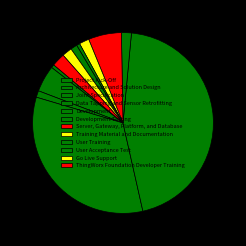

How many slices are in this pie chart?

12